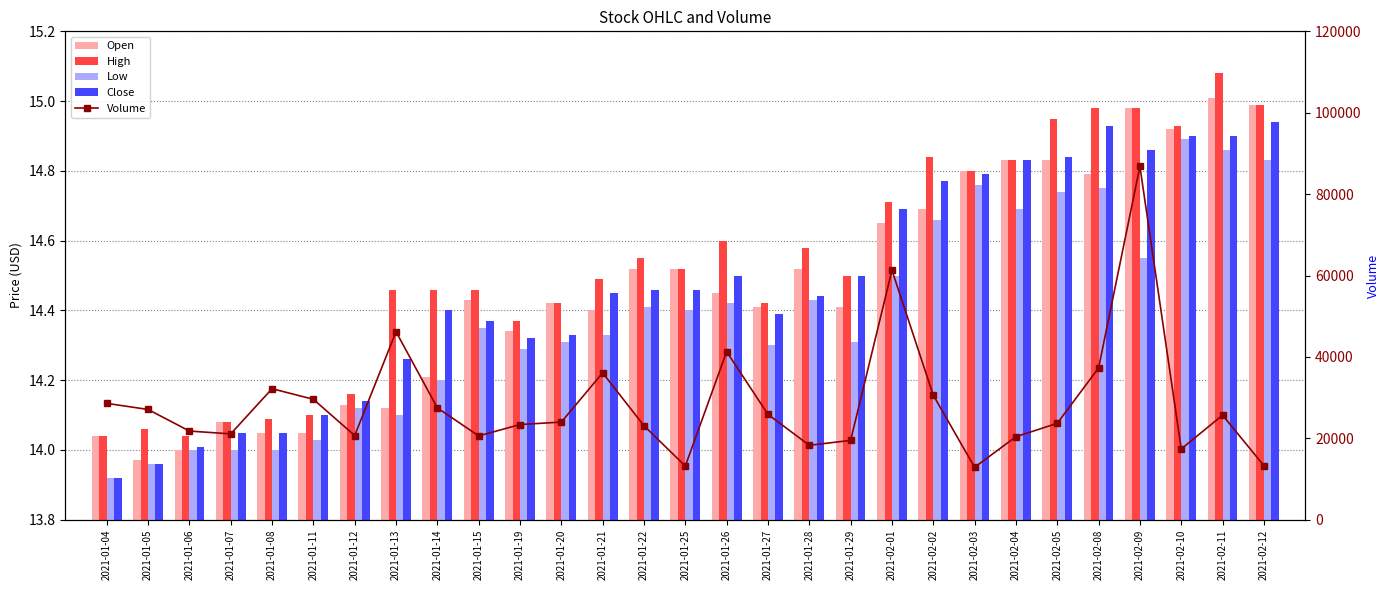

What is the label of the 3rd bar from the right?

2021-02-10